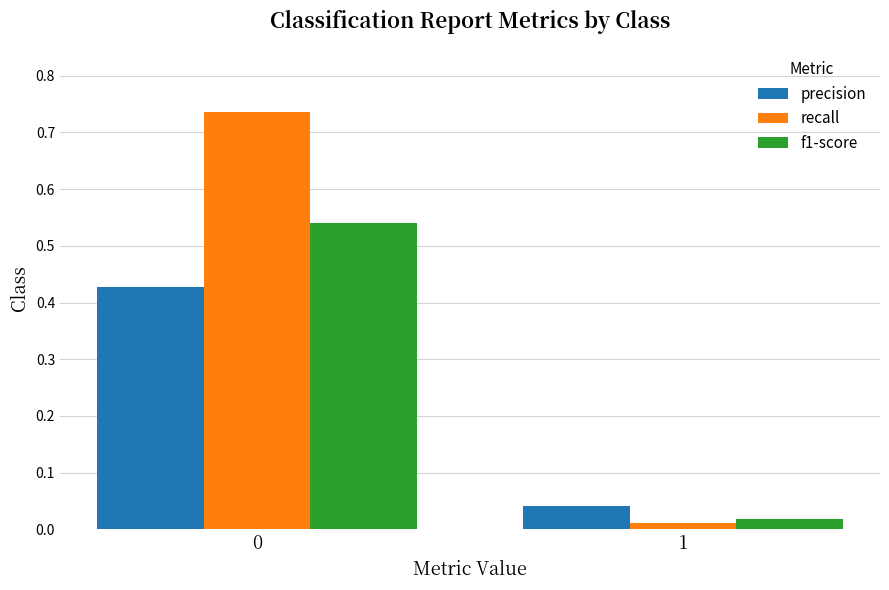

Rank the series by their average value, from highest to lowest.

recall, f1-score, precision